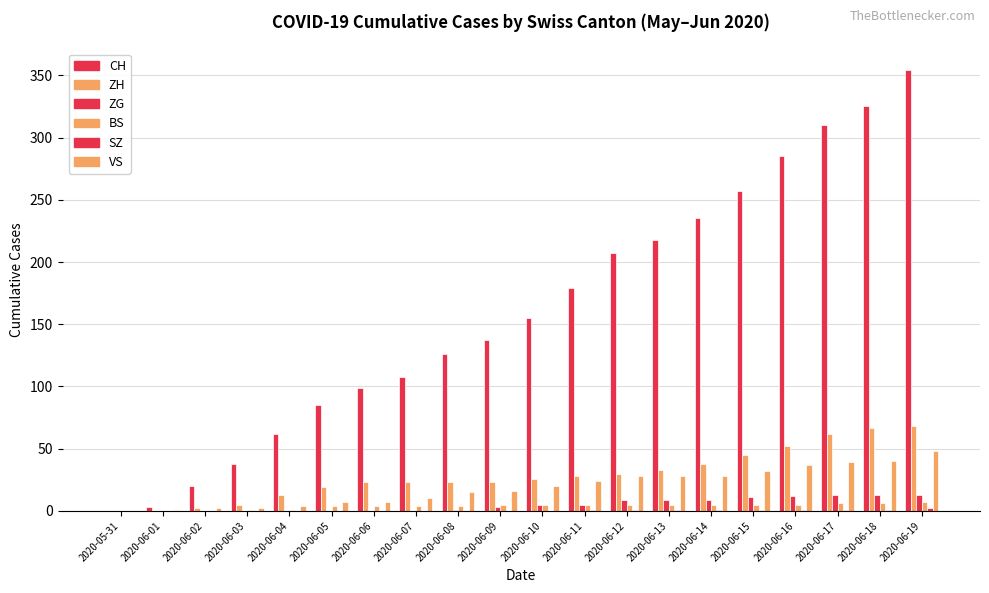

Rank the series at 2020-06-11 from highest to lowest value.

CH, ZH, VS, ZG, BS, SZ